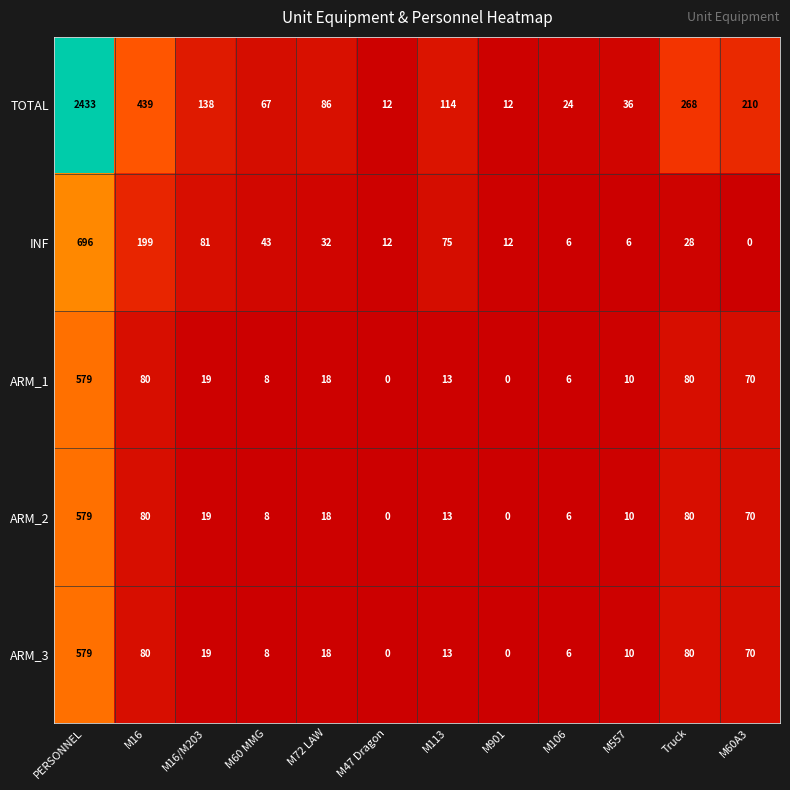

How many values in the TOTAL series are below 114?

6